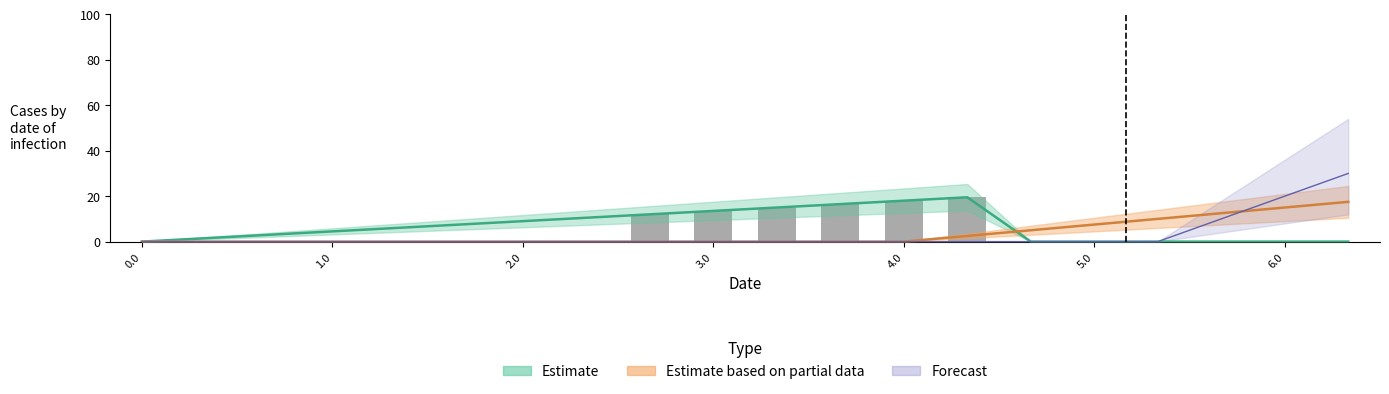

Reading left to right, list all the values displayed in this chart.

0.0	0.0	0.0	0.0	0.0	0.0	0.0	0.0	12.0	13.5	15.0	16.5	18.0	19.5	0.0	0.0	0.0	0.0	0.0	0.0